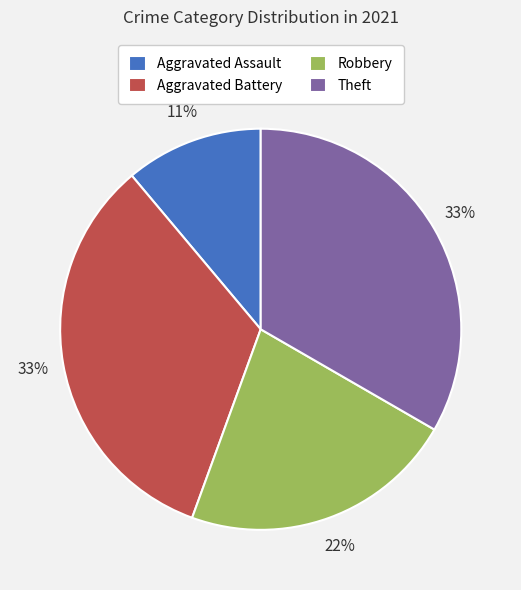

How many slices are in this pie chart?

4